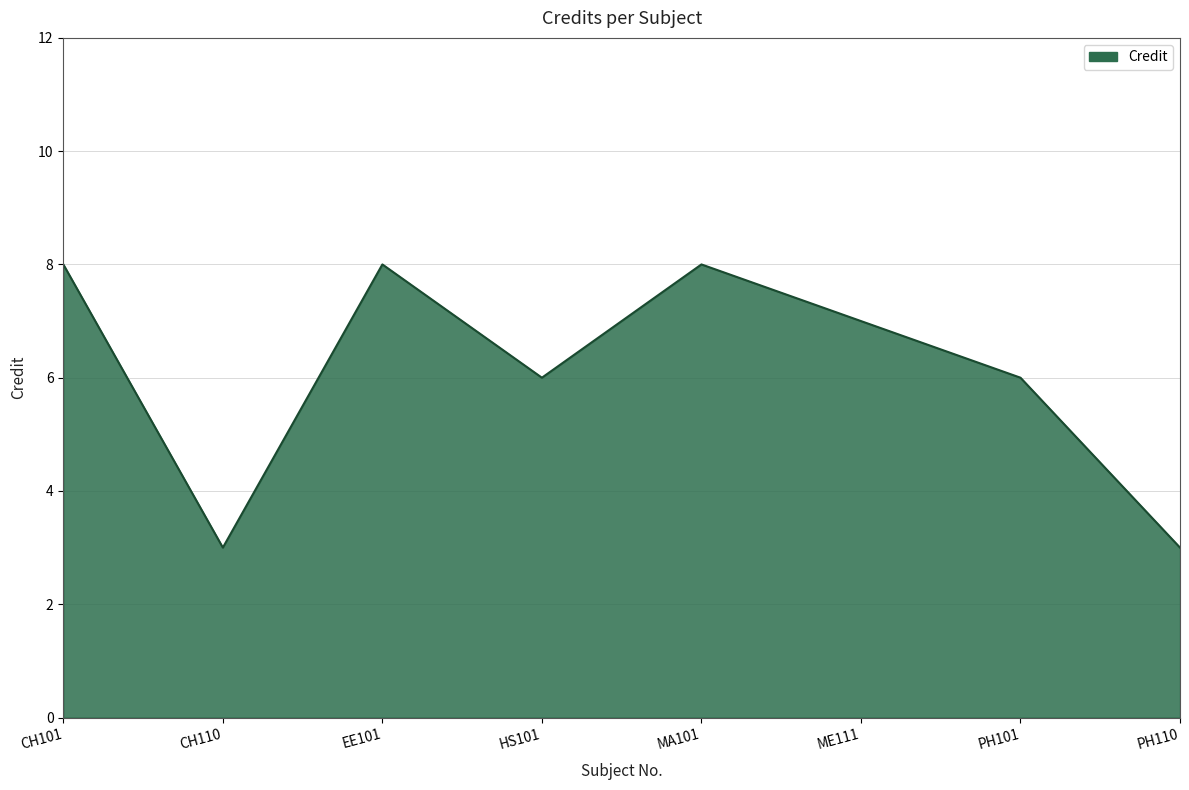

Reading right to left, transcribe all the data shown in this chart.

3	6	7	8	6	8	3	8